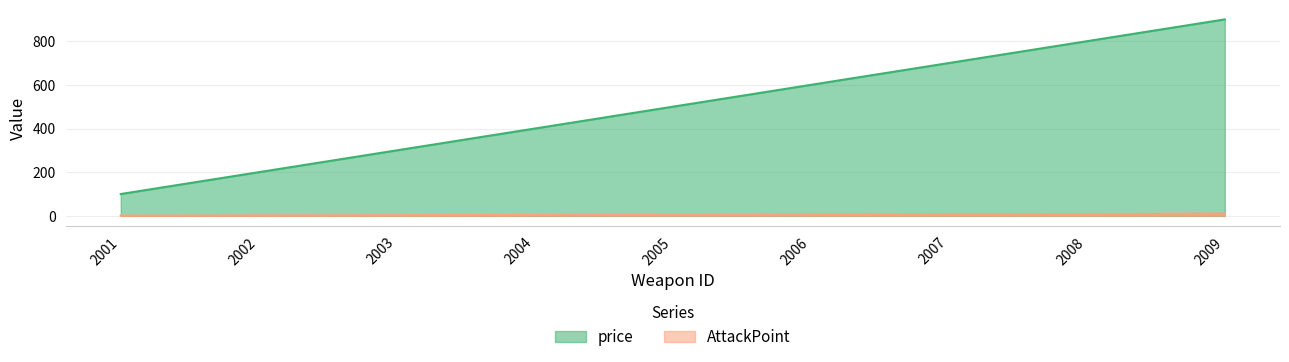

How many values in the price series are below 500?

4